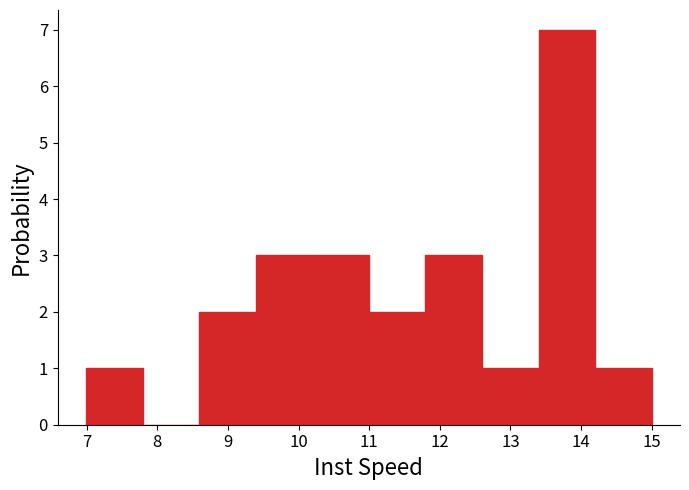

How tall is the bar that spans 13.4 to 14.2 on the x-axis? Neither the bar edges nor the heights are printed on the chart, so give them approximately, as read against the axes.

7